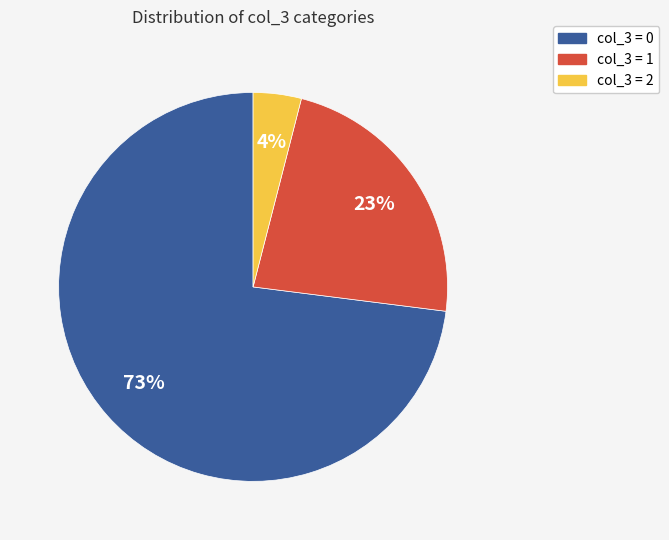

To the nearest percent, what is the average slice percentage?

33%